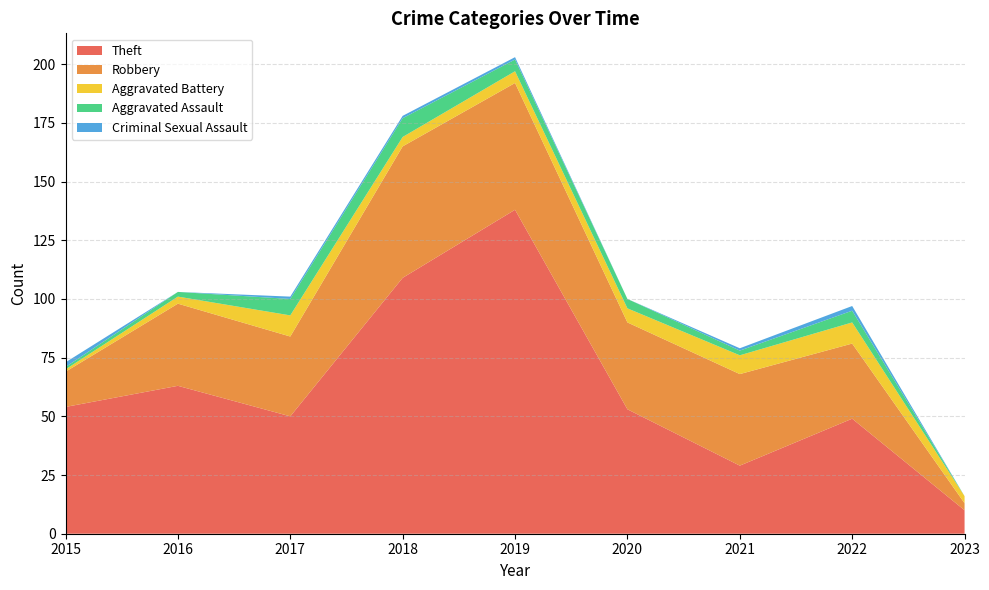

Reading left to right, extract all data points from this chart.

Theft: 2015=54	2016=63	2017=50	2018=109	2019=138	2020=53	2021=29	2022=49	2023=10
Robbery: 2015=15	2016=35	2017=34	2018=56	2019=54	2020=37	2021=39	2022=32	2023=3
Aggravated Battery: 2015=1	2016=3	2017=9	2018=4	2019=5	2020=6	2021=8	2022=9	2023=3
Aggravated Assault: 2015=1	2016=2	2017=7	2018=8	2019=5	2020=4	2021=2	2022=5	2023=0
Criminal Sexual Assault: 2015=2	2016=0	2017=1	2018=1	2019=1	2020=0	2021=1	2022=2	2023=0